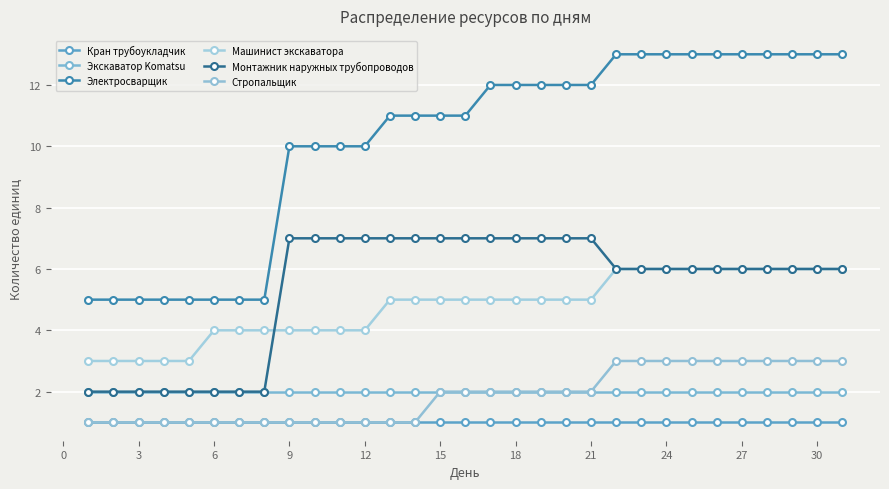

How many lines are shown in the chart?

6